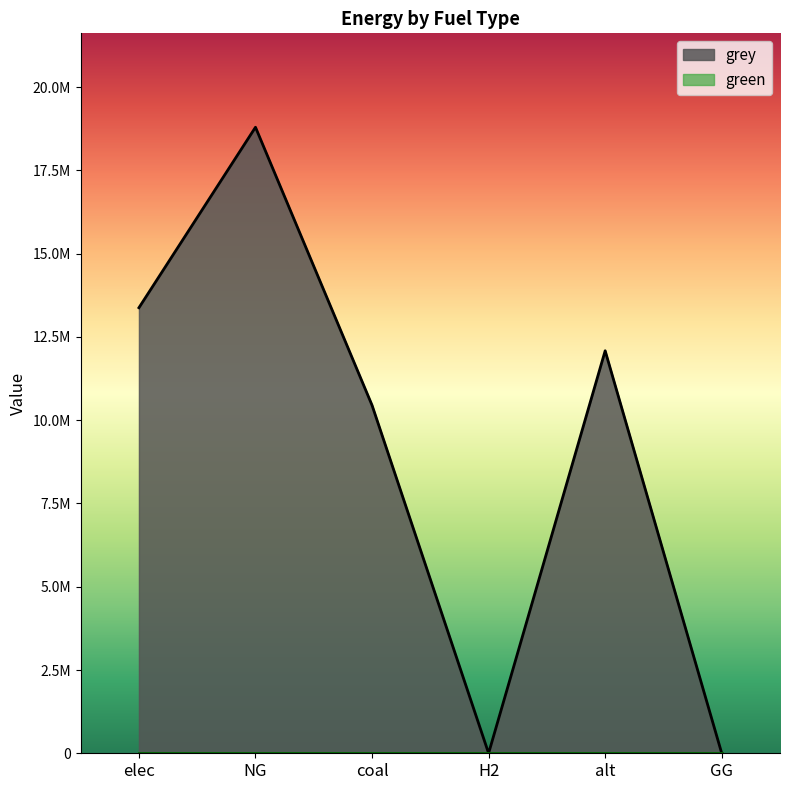

Reading right to left, transcribe all the data shown in this chart.

GG=0.0	alt=12083802.7	H2=0.0	coal=10447784.0	NG=18794543.3	elec=13375950.2